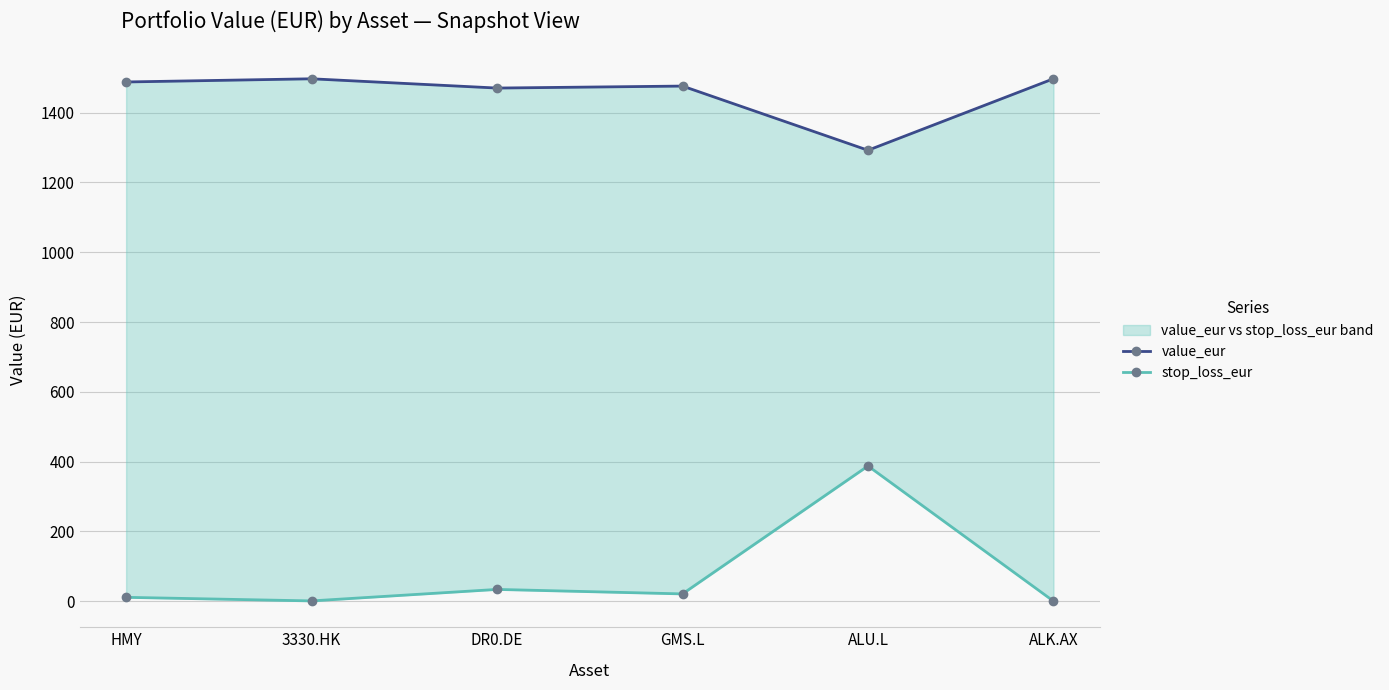

What is the difference between the highest and lowest values at HMY?

1476.5